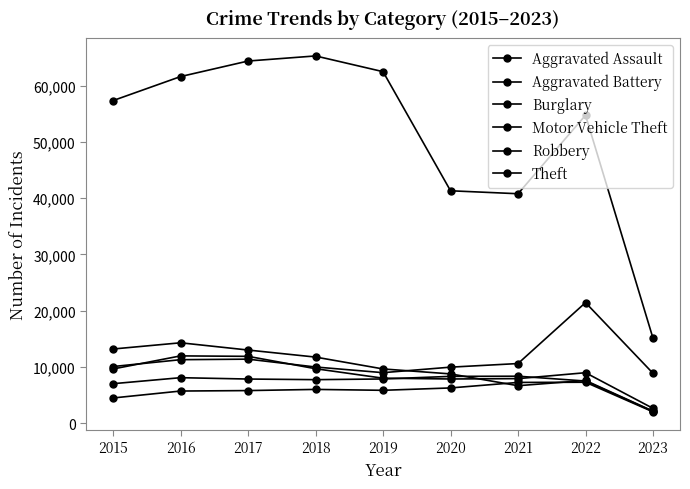

What is the sum of the Aggravated Battery values at 2021 and 2015?

15366